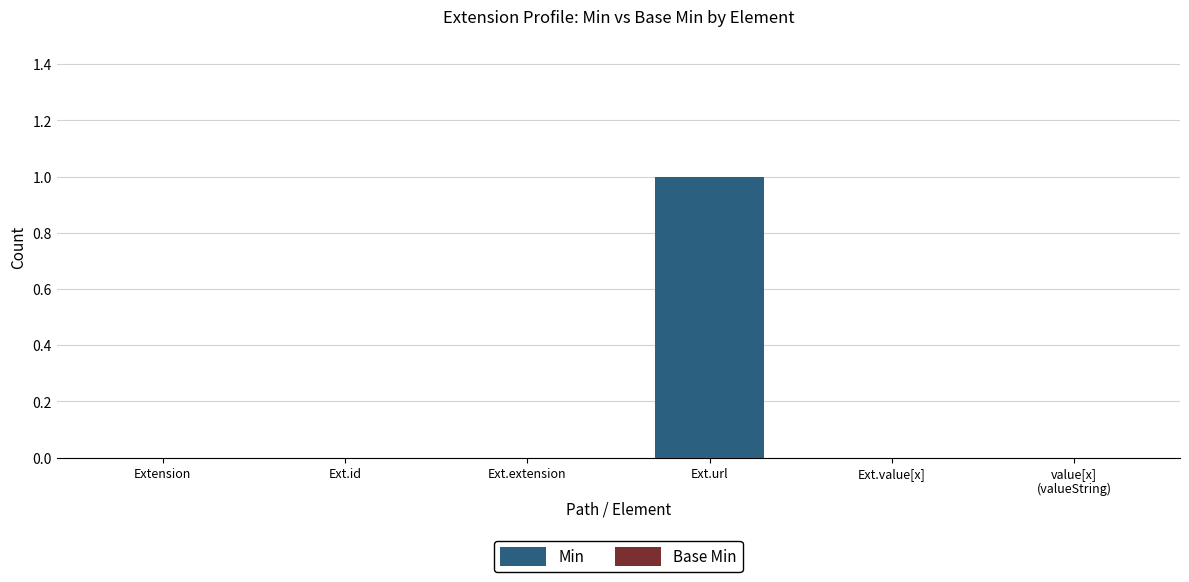

Are the bars grouped side by side (vs. stacked)?

No